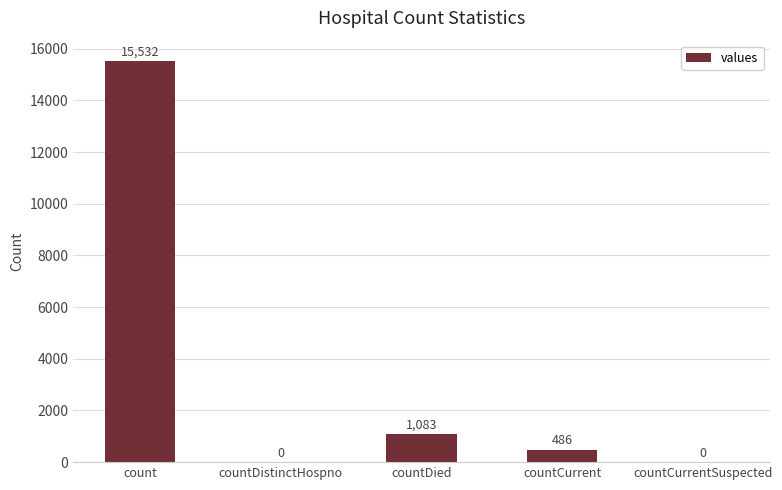

Are the bars horizontal?

No